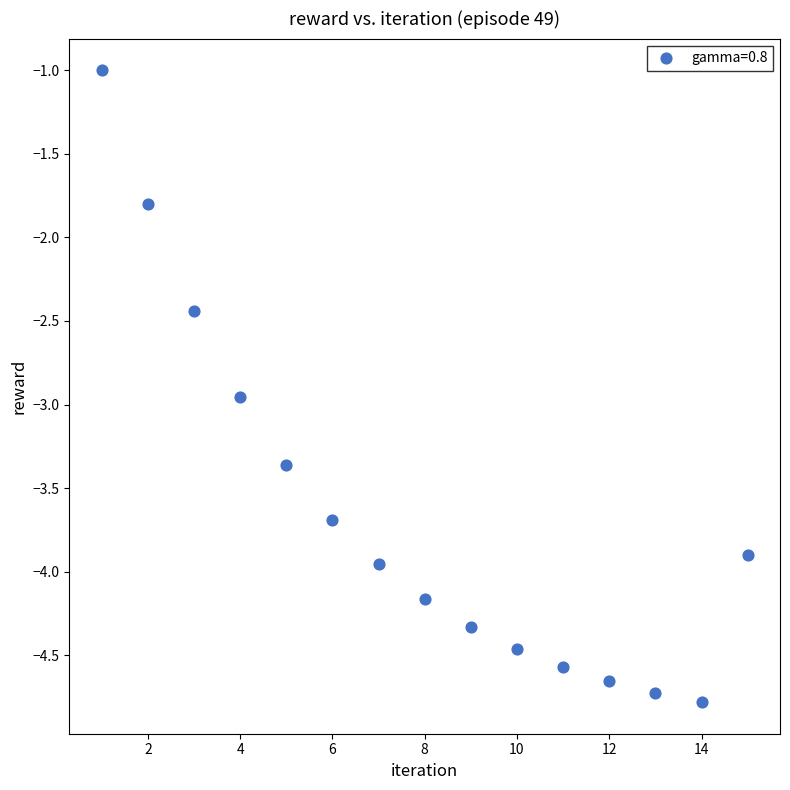

What Y value in the scatter plot is closest to -2?

-1.8